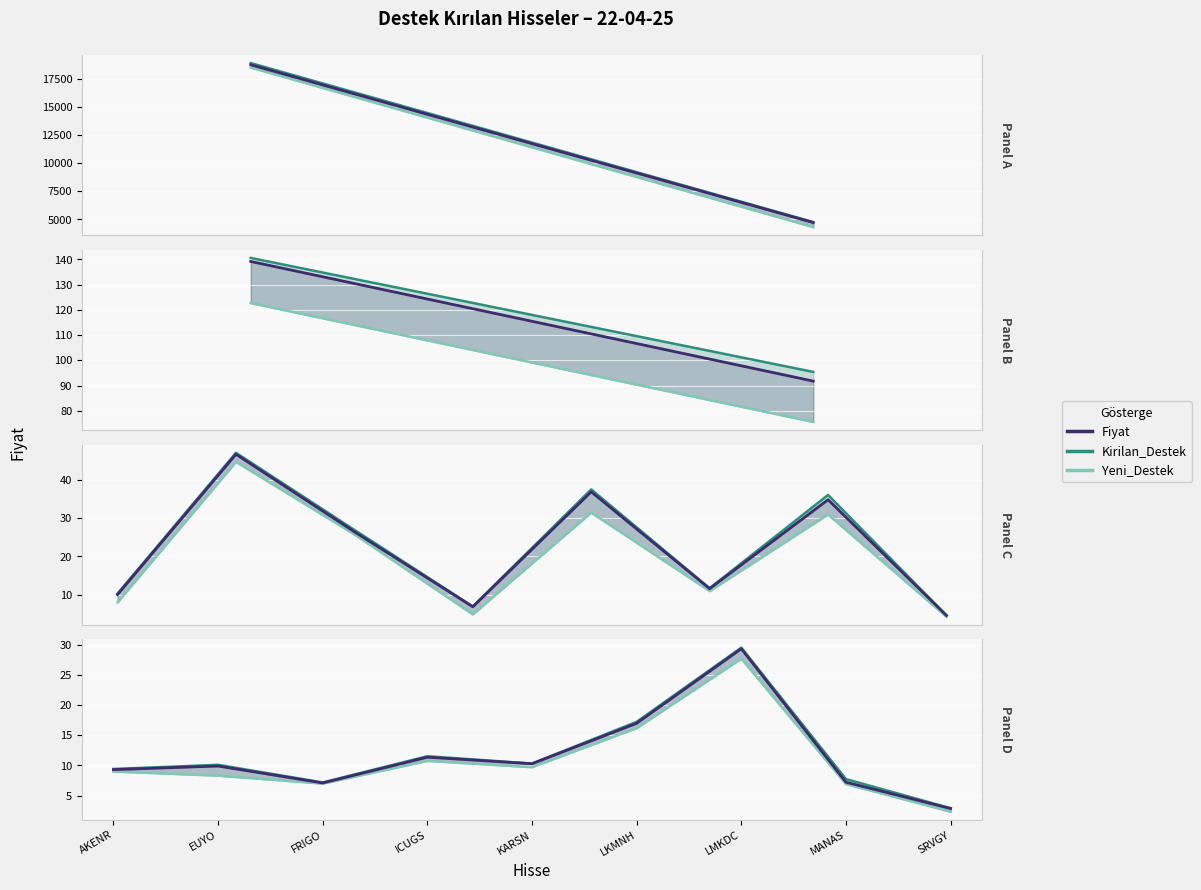

Rank the series by their average value, from lowest to highest.

Yeni_Destek, Fiyat, Kirilan_Destek